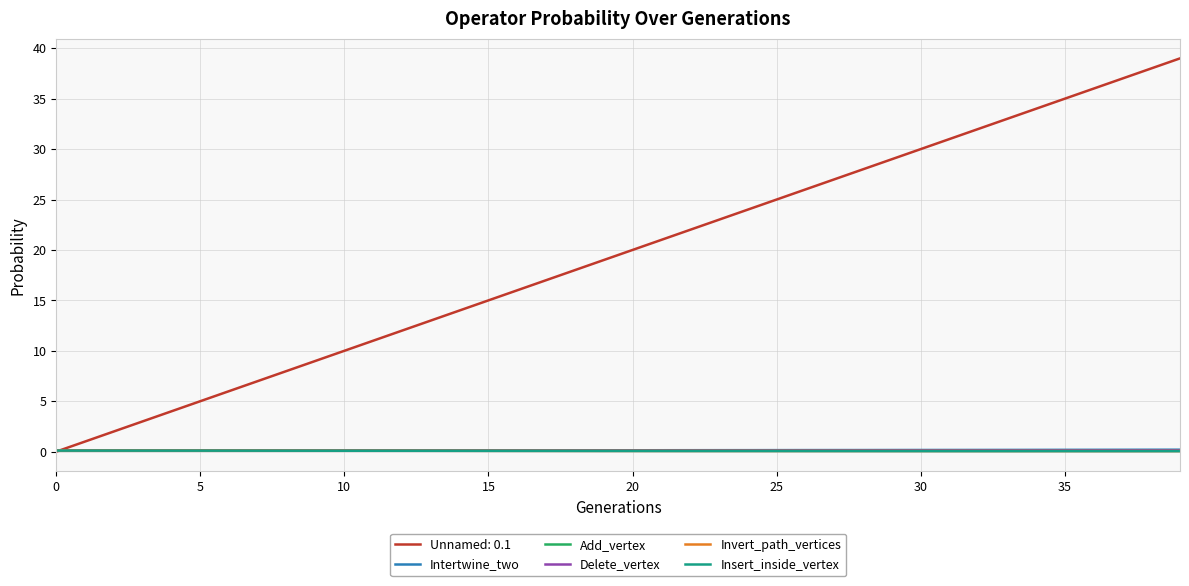

Which series has the largest total across all categories?

Unnamed: 0.1